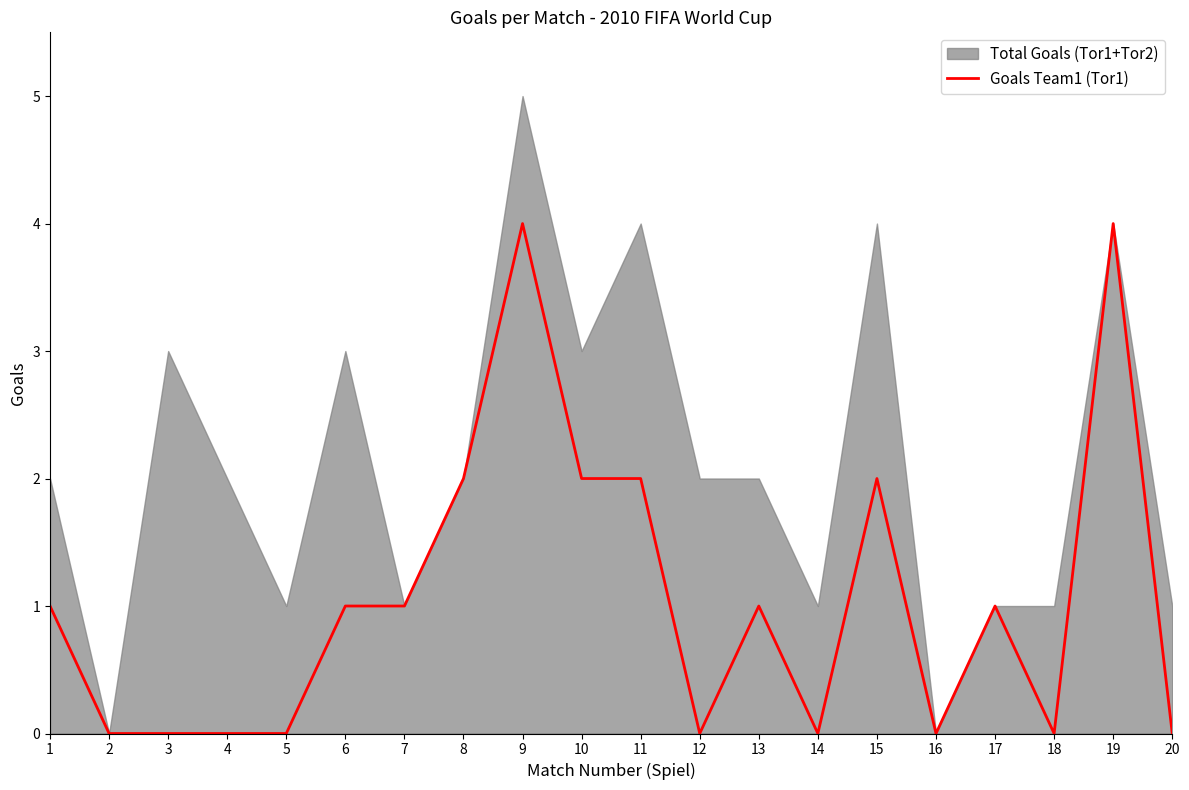

The value at 3 is 0. True or false?

True